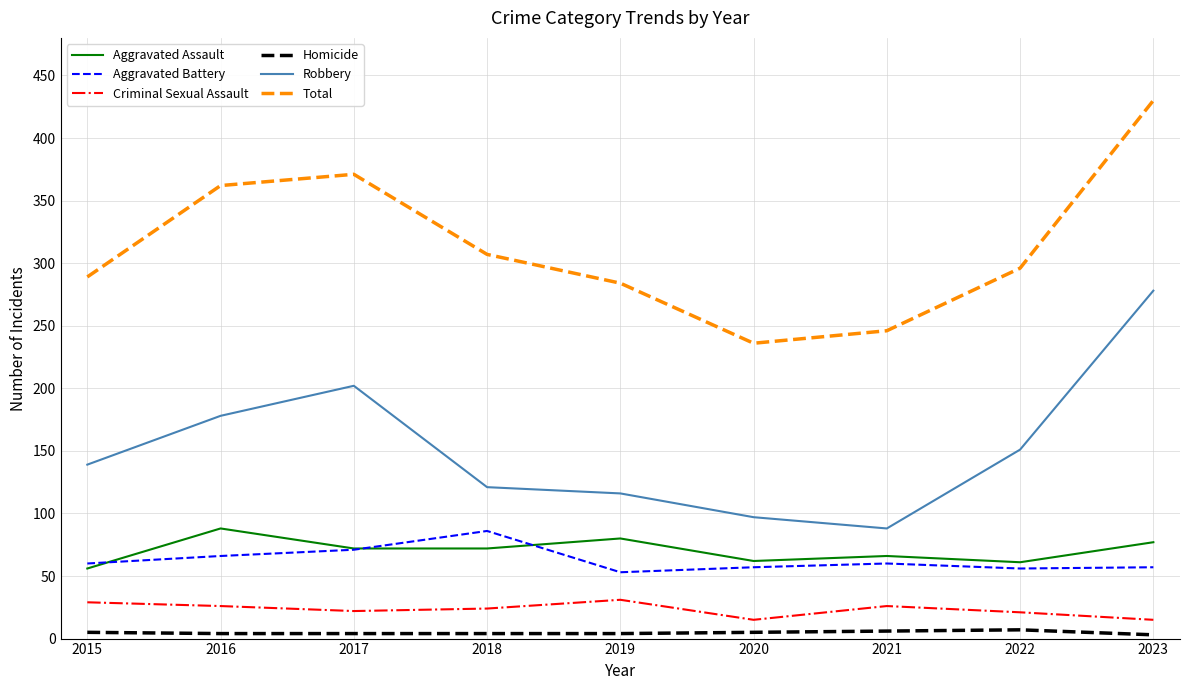

At how many categories does at least one series exceed 318?

3